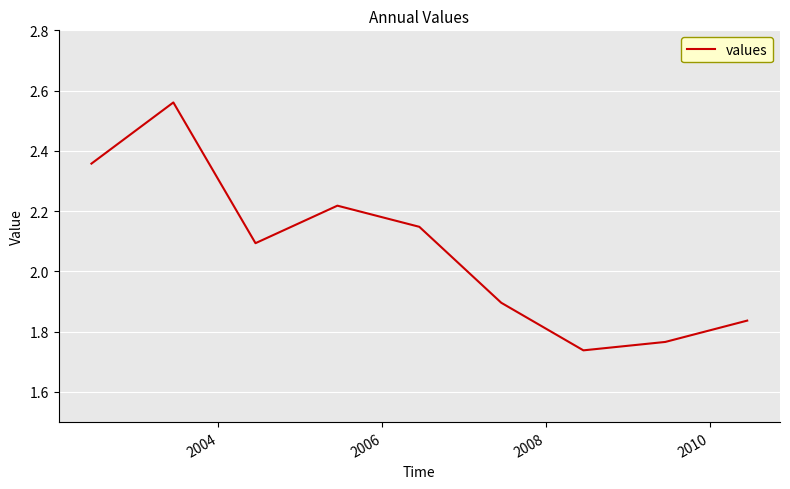

What is the difference between the maximum and minimum values?

0.8